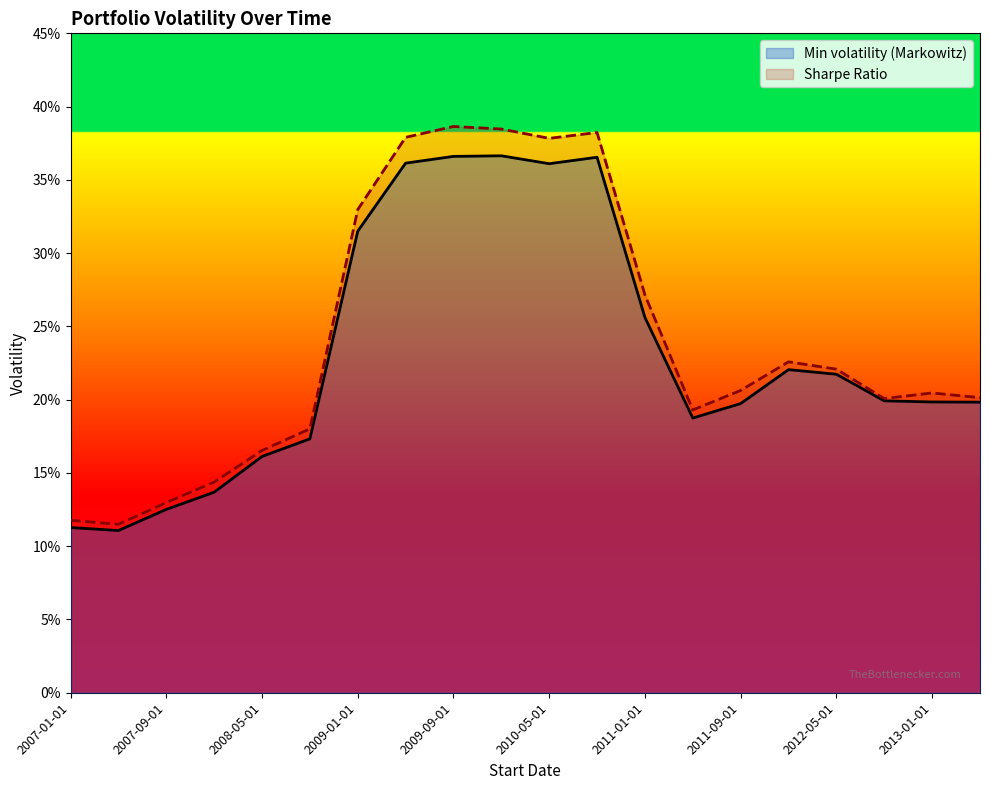

True or false: Min volatility (Markowitz) and Sharpe Ratio intersect in this chart.

False